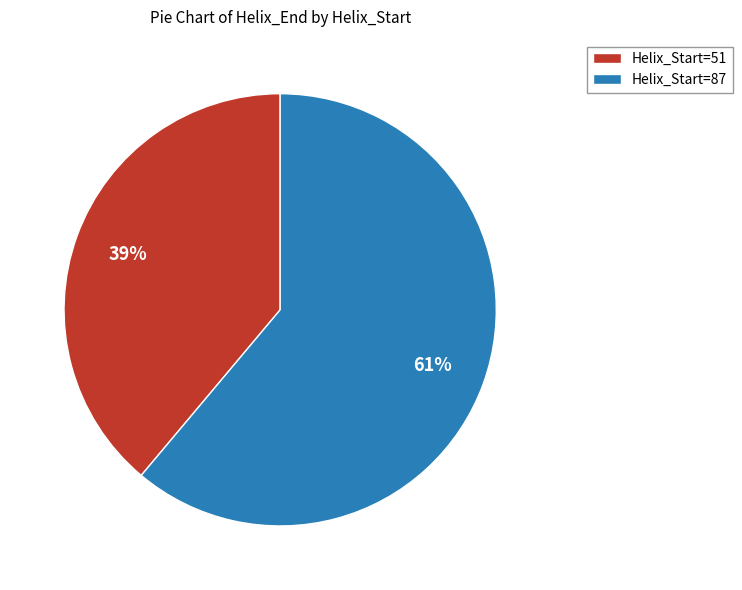

Rank the categories by value from highest to lowest.

Helix_Start=87, Helix_Start=51